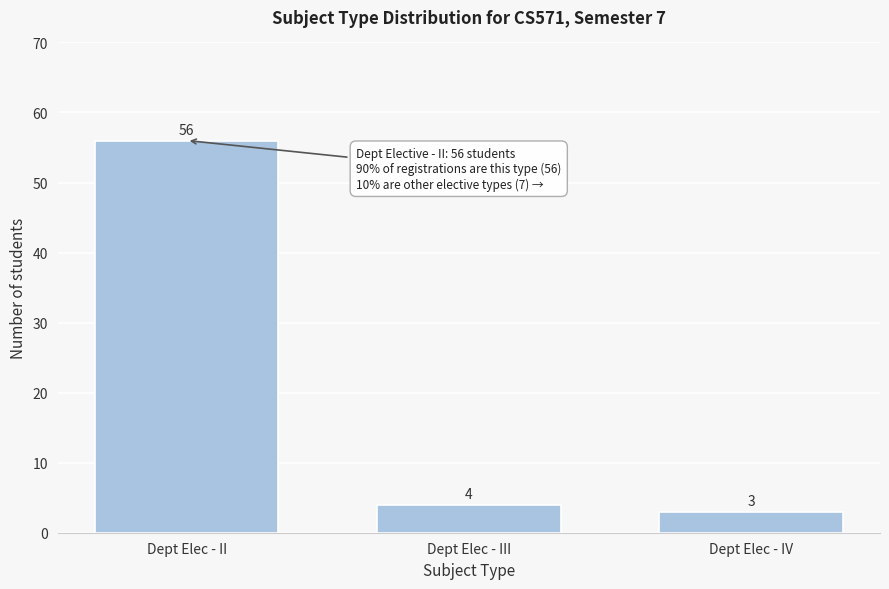

Reading left to right, transcribe all the data shown in this chart.

56	4	3